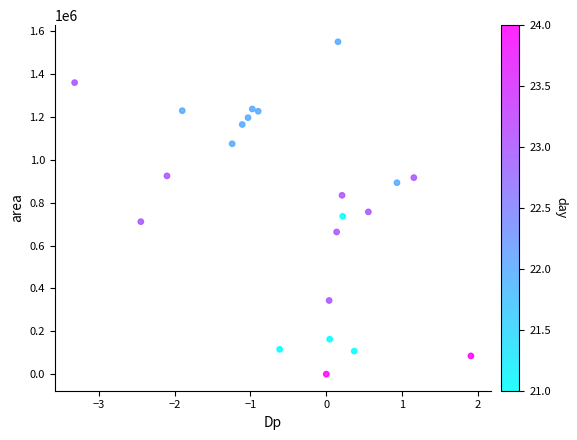

What Y value in the scatter plot is closest to 775937?

757500